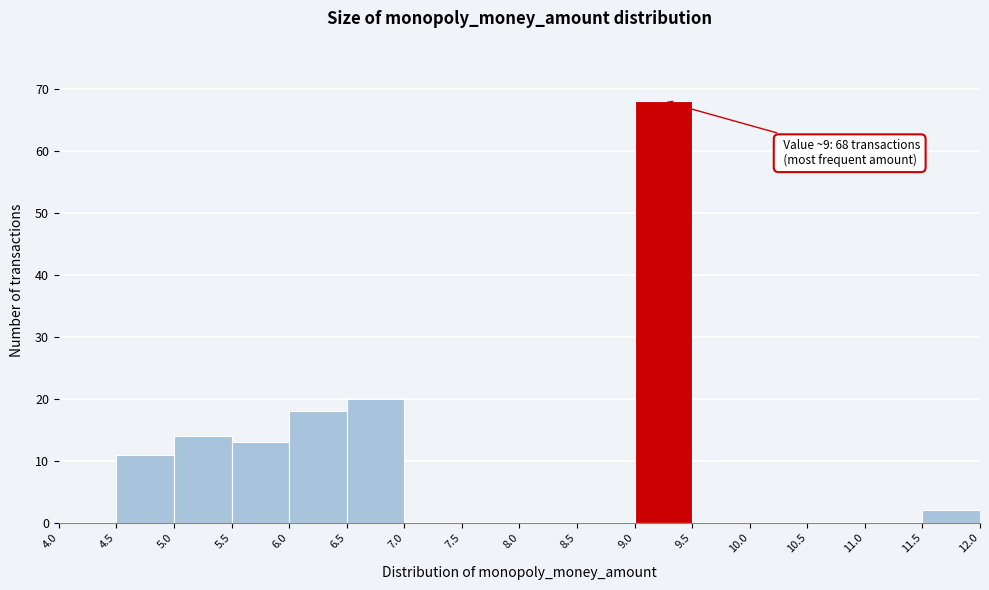

Over which range of the x-axis is the bar tallest?

9.0 to 9.5